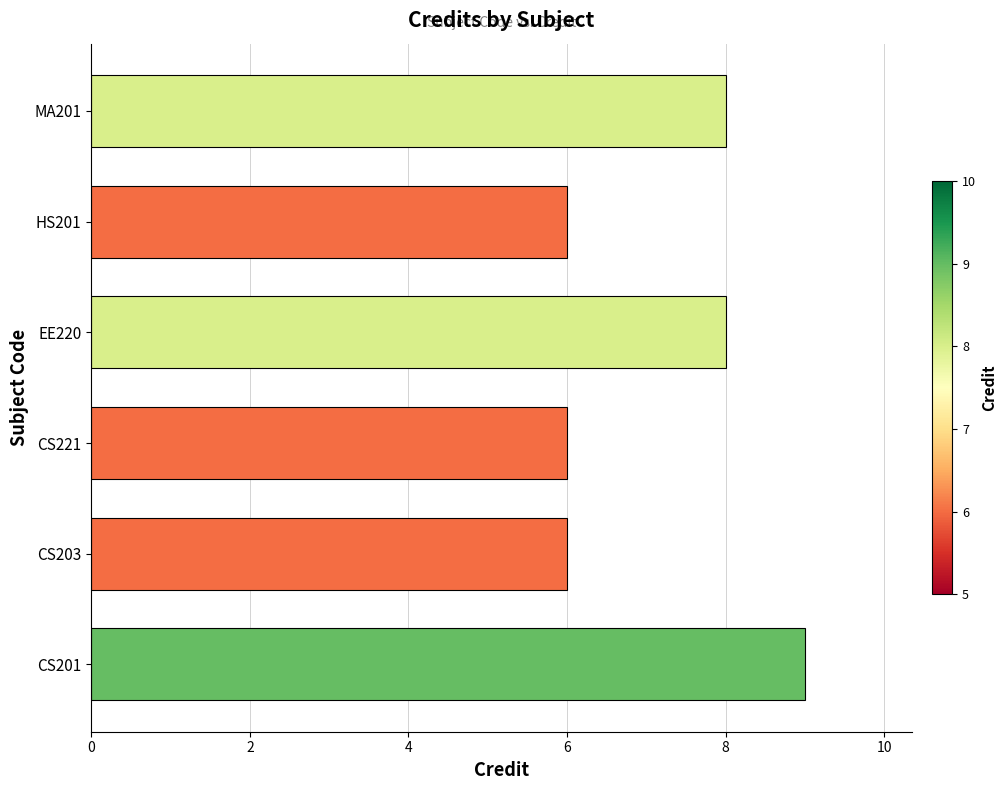

What value does the data have at CS203?

6